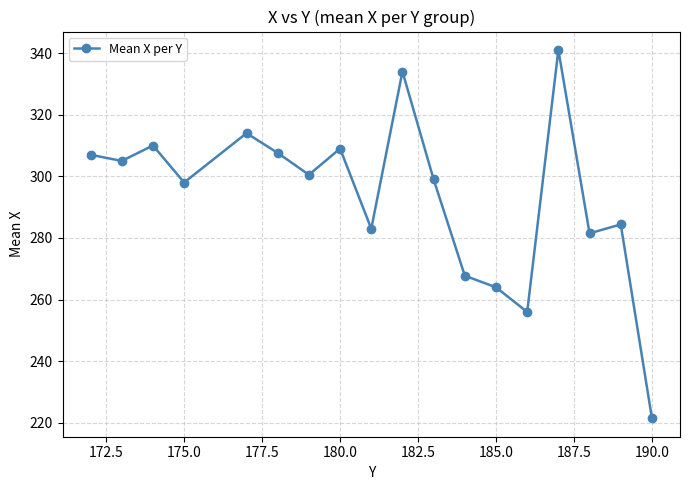

What is the average value?

293.5